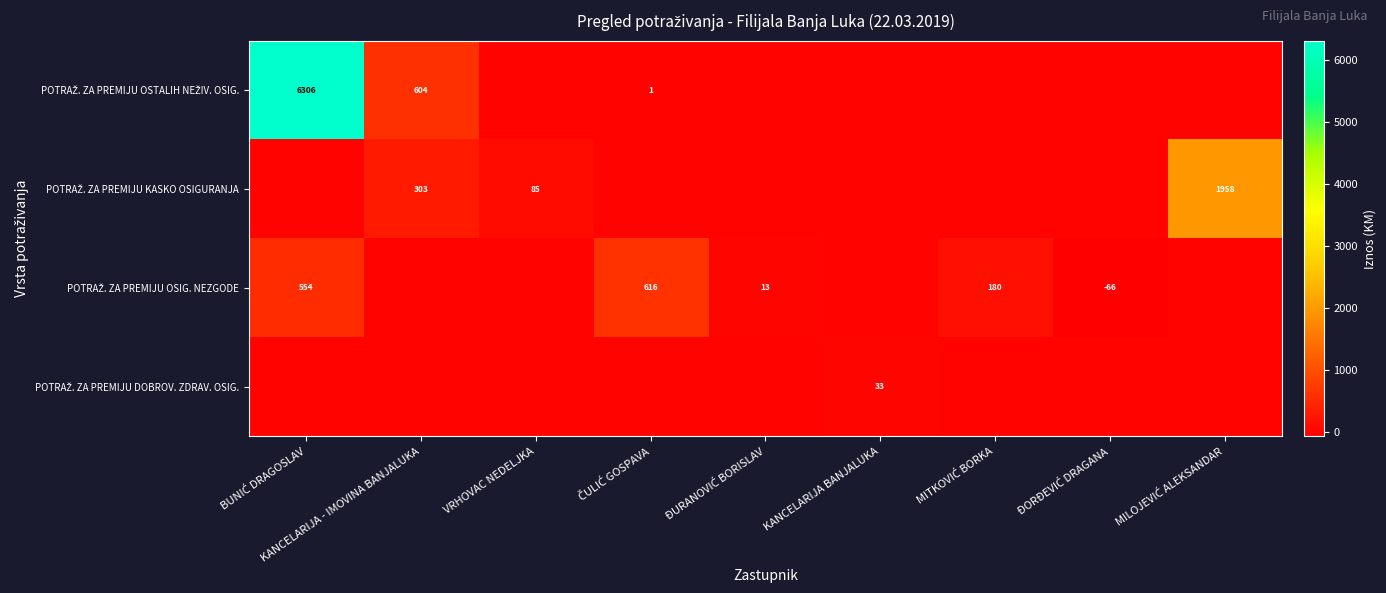

List the labels in order of POTRAŽ. ZA PREMIJU DOBROV. ZDRAV. OSIG. value, smallest first.

BUNIĆ DRAGOSLAV, KANCELARIJA - IMOVINA BANJALUKA, VRHOVAC NEDELJKA, ČULIĆ GOSPAVA, ĐURANOVIĆ BORISLAV, MITKOVIĆ BORKA, ĐORĐEVIĆ DRAGANA, MILOJEVIĆ ALEKSANDAR, KANCELARIJA BANJALUKA